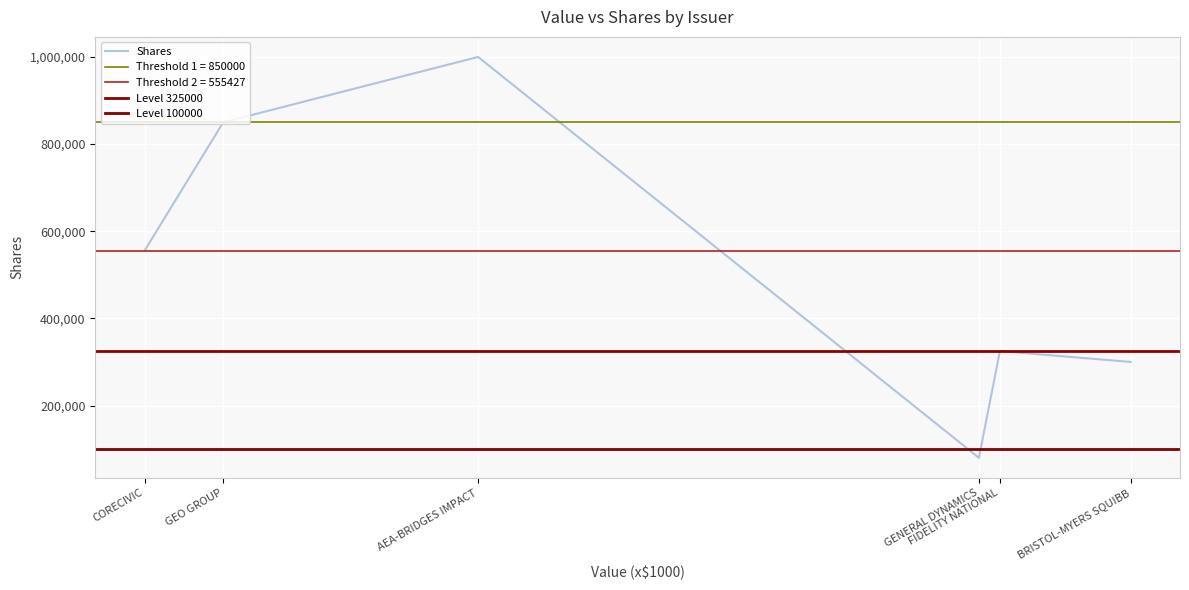

What is the maximum value for Shares?

1000100